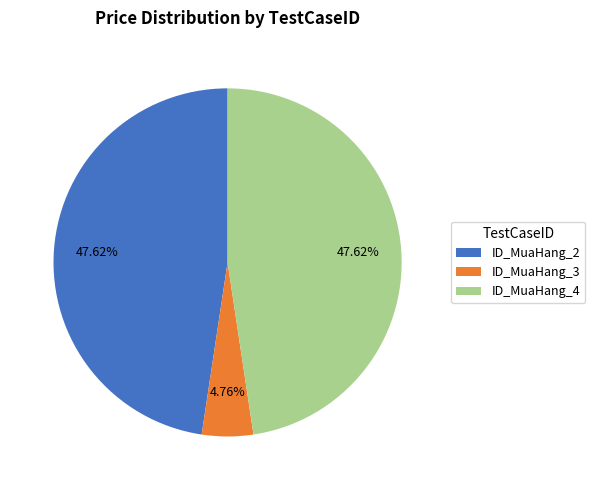

Is there a majority slice in this chart?

No